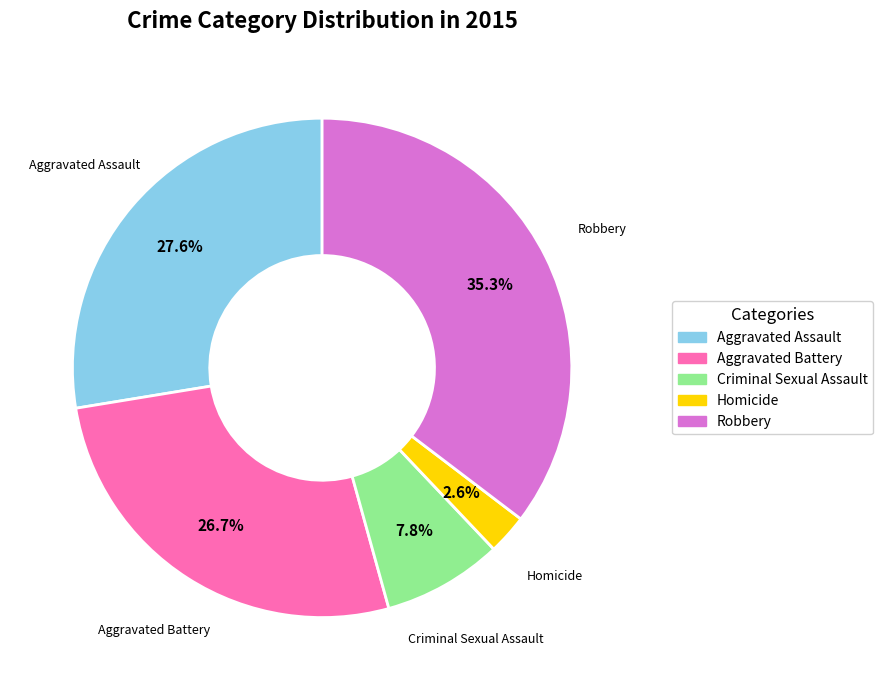

To the nearest percent, what is the average slice percentage?

20%